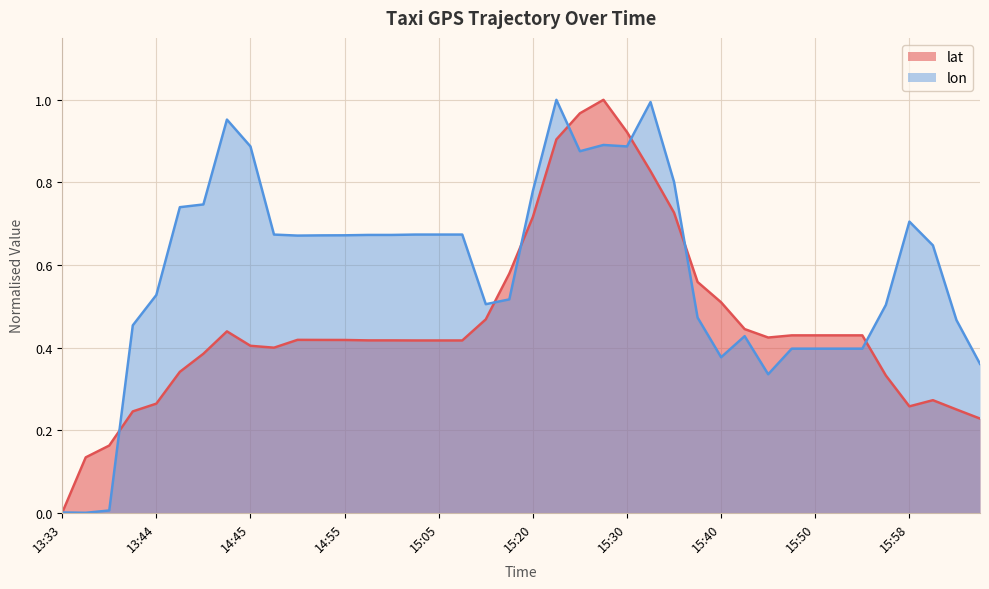

At which category is the sum across all series the highest?

15:23